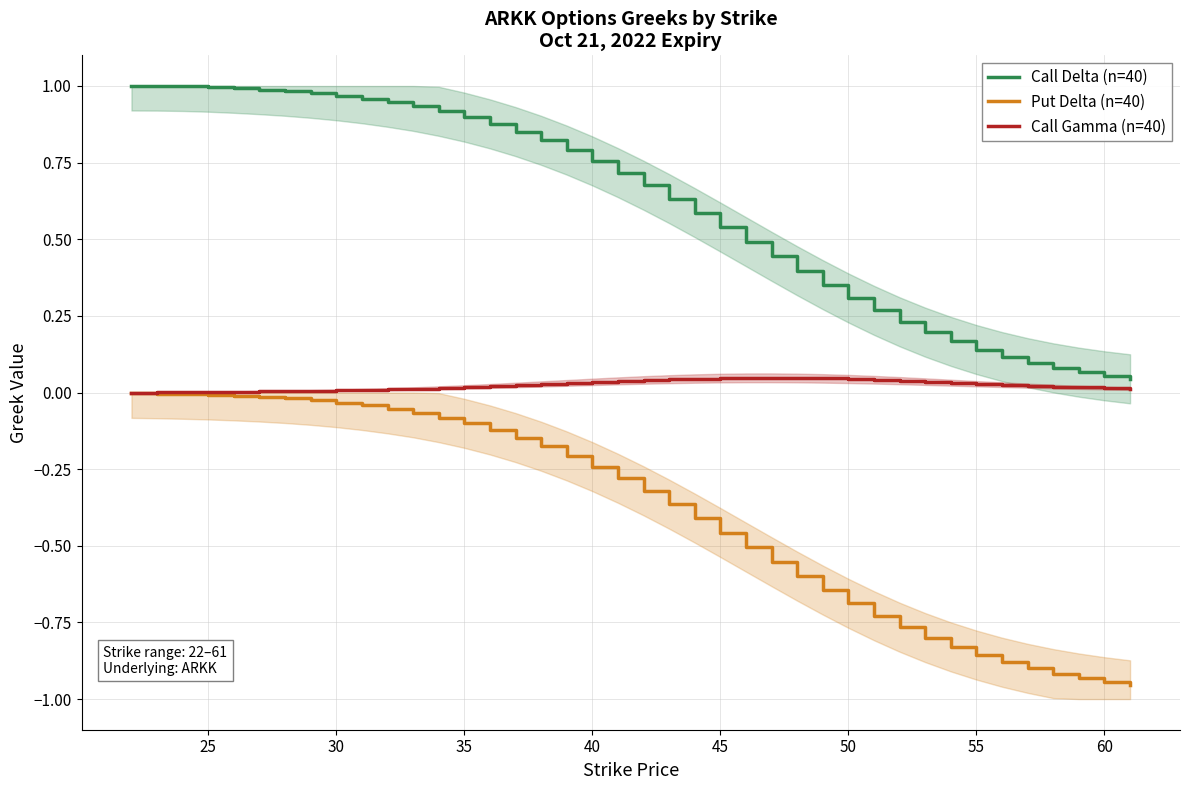

Reading left to right, what are all the values shown in this chart?

Call Delta (n=40): 1.0	1.0	1.0	1.0	1.0	1.0	1.0	1.0	1.0	1.0	0.9	0.9	0.9	0.9	0.9	0.9	0.8	0.8	0.8	0.7	0.7	0.6	0.6	0.5	0.5	0.4	0.4	0.4	0.3	0.3	0.2	0.2	0.2	0.1	0.1	0.1	0.1	0.1	0.1	0.0
Put Delta (n=40): -0.0	-0.0	-0.0	-0.0	-0.0	-0.0	-0.0	-0.0	-0.0	-0.0	-0.1	-0.1	-0.1	-0.1	-0.1	-0.1	-0.2	-0.2	-0.2	-0.3	-0.3	-0.4	-0.4	-0.5	-0.5	-0.6	-0.6	-0.6	-0.7	-0.7	-0.8	-0.8	-0.8	-0.9	-0.9	-0.9	-0.9	-0.9	-0.9	-1.0
Call Gamma (n=40): 0.0	0.0	0.0	0.0	0.0	0.0	0.0	0.0	0.0	0.0	0.0	0.0	0.0	0.0	0.0	0.0	0.0	0.0	0.0	0.0	0.0	0.0	0.0	0.0	0.0	0.0	0.0	0.0	0.0	0.0	0.0	0.0	0.0	0.0	0.0	0.0	0.0	0.0	0.0	0.0